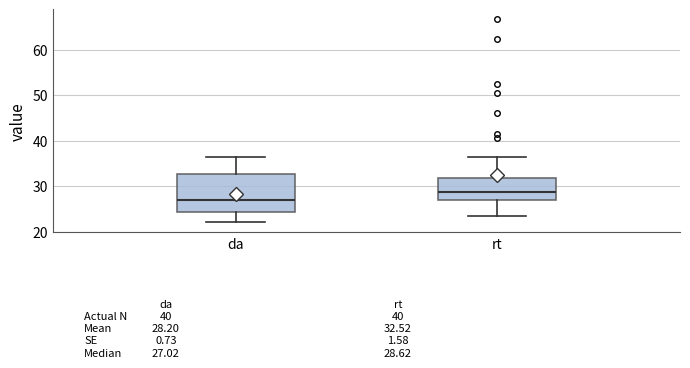

Which box has the lowest median line?

da